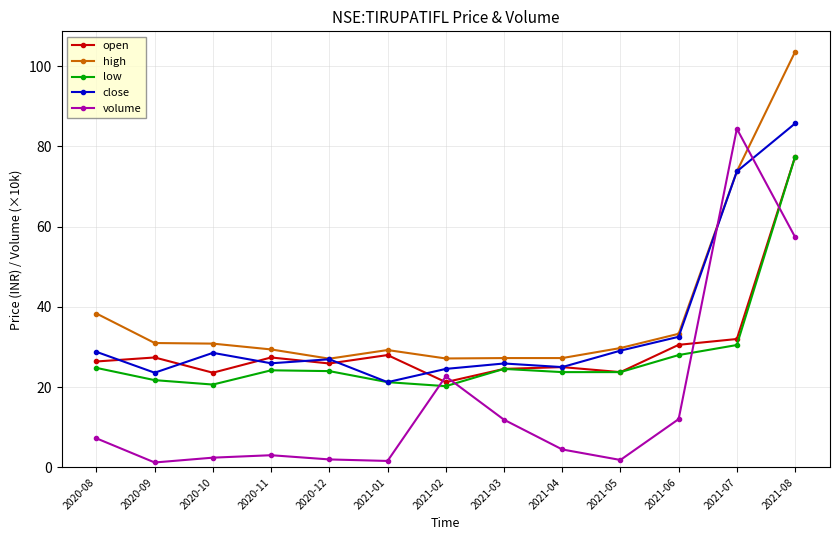

What is the difference between the highest and lowest values at 2020-11?

26.4